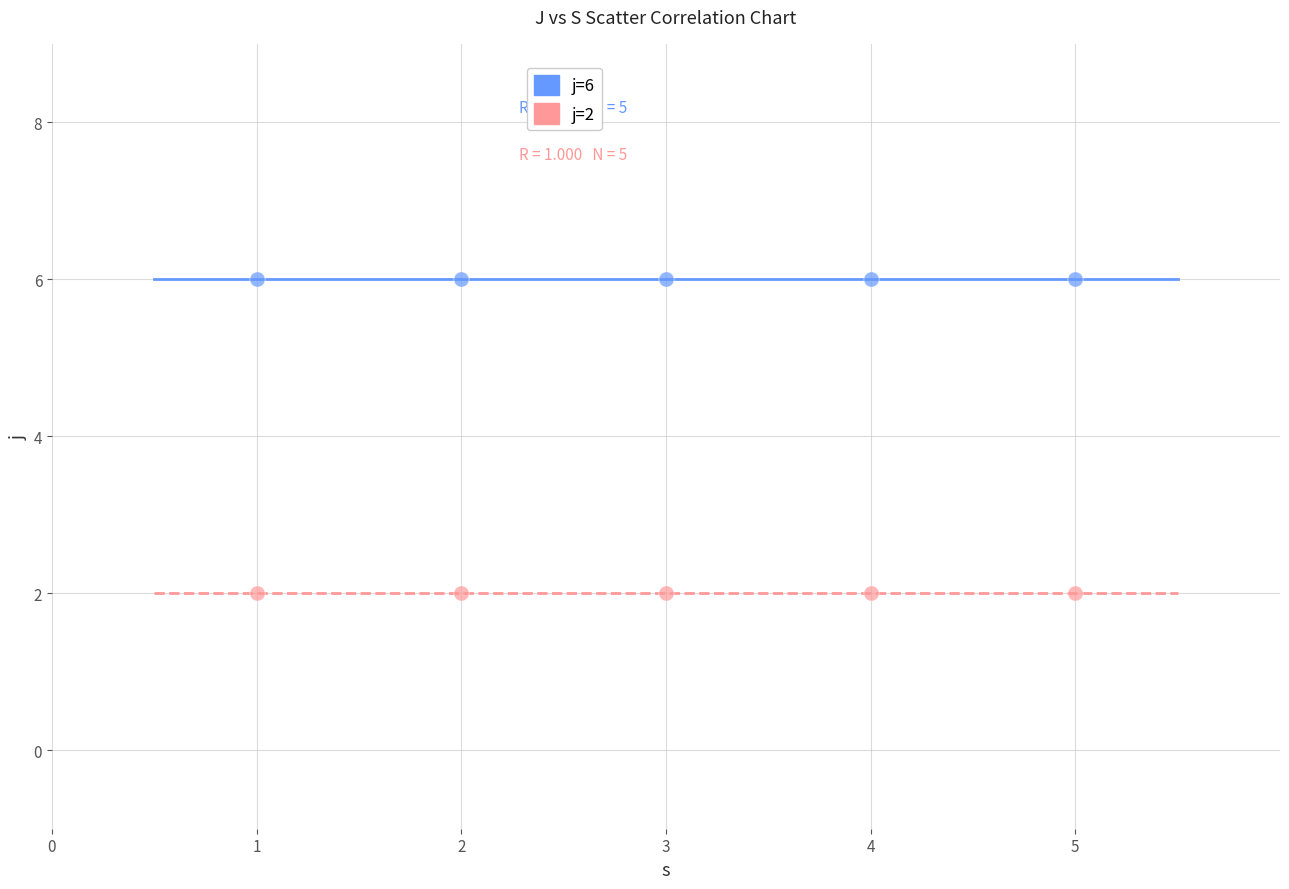

What are all the series names shown in the legend?

j=6, j=2